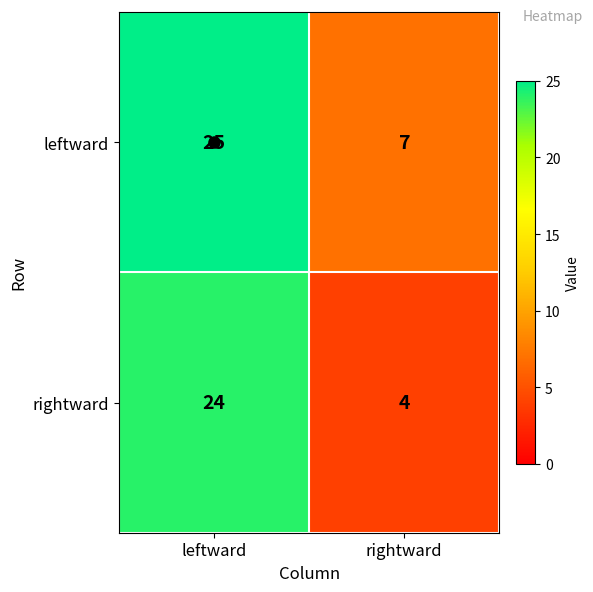

What is the difference between the maximum and minimum values in the leftward series?

18